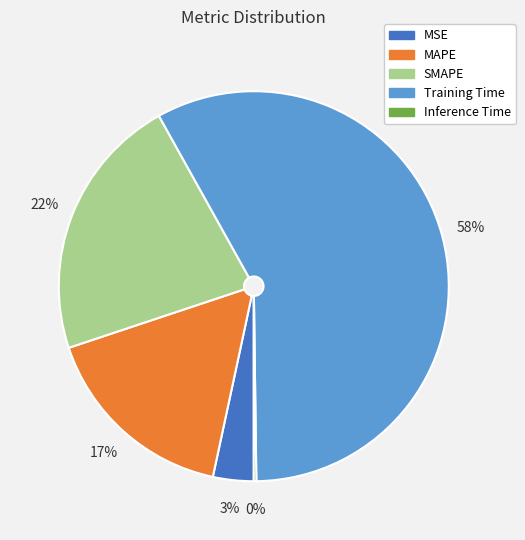

Between MSE and SMAPE, which is larger?

SMAPE